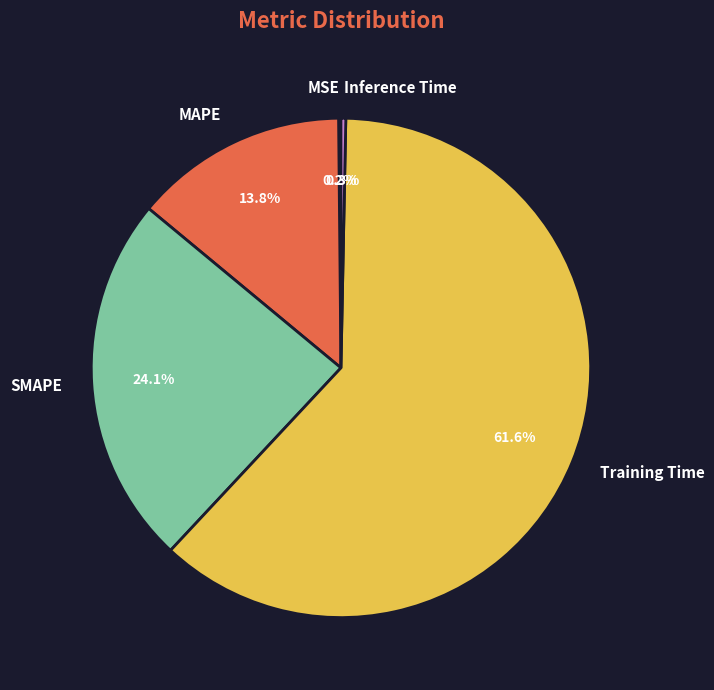

To the nearest percent, what percentage of the pie is Training Time?

62%